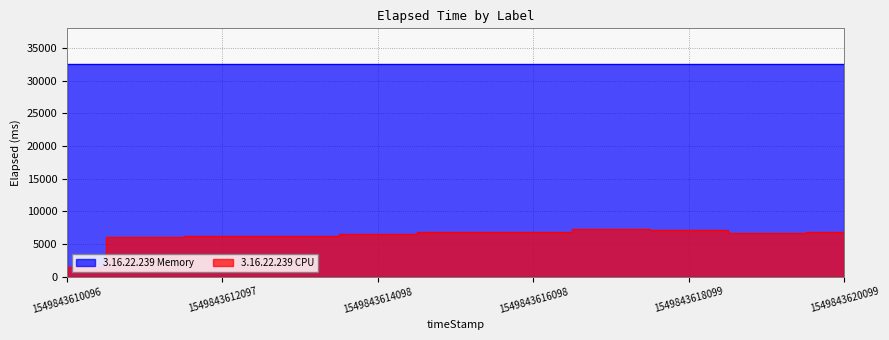

How many values in the 3.16.22.239 CPU series are below 6649?

5